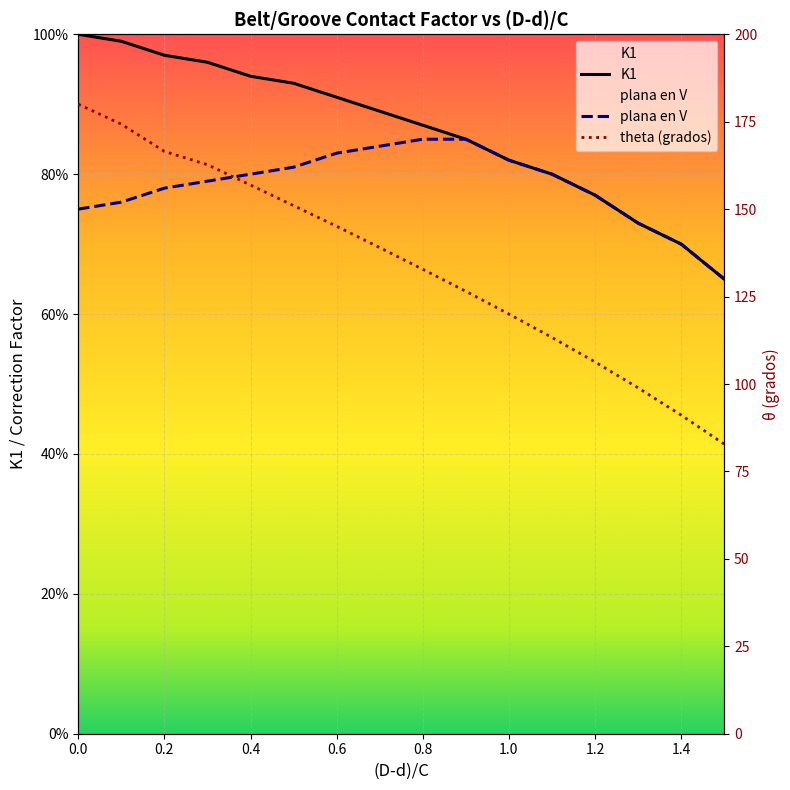

How many plana en V values are between 0 and 1?

16